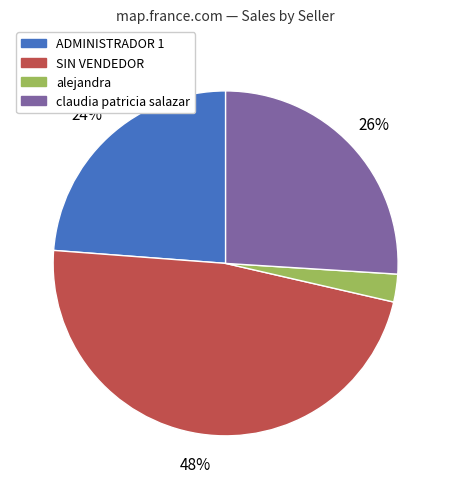

Does any single category account for the majority?

No